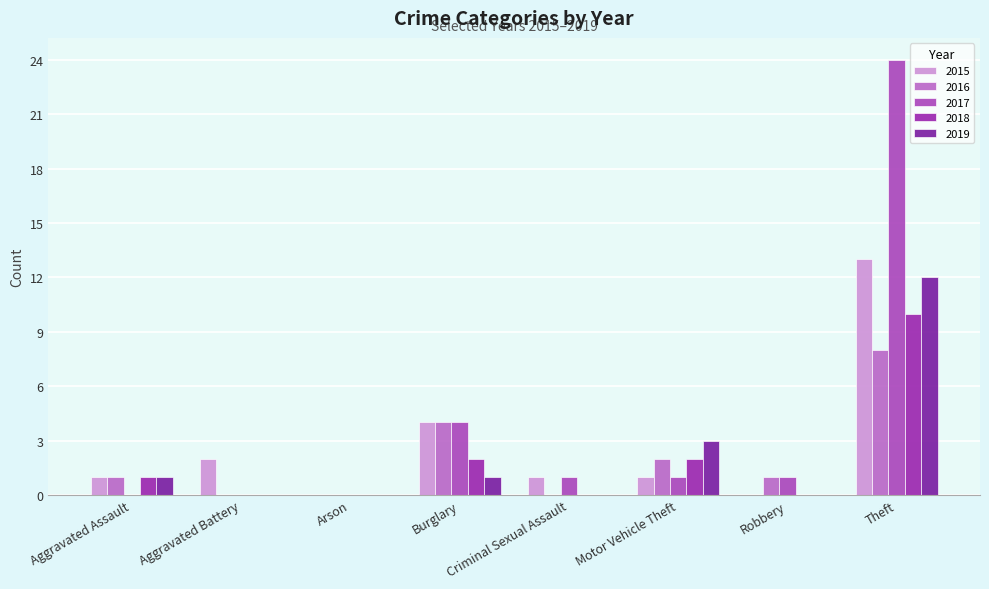

How many groups of bars are there?

8